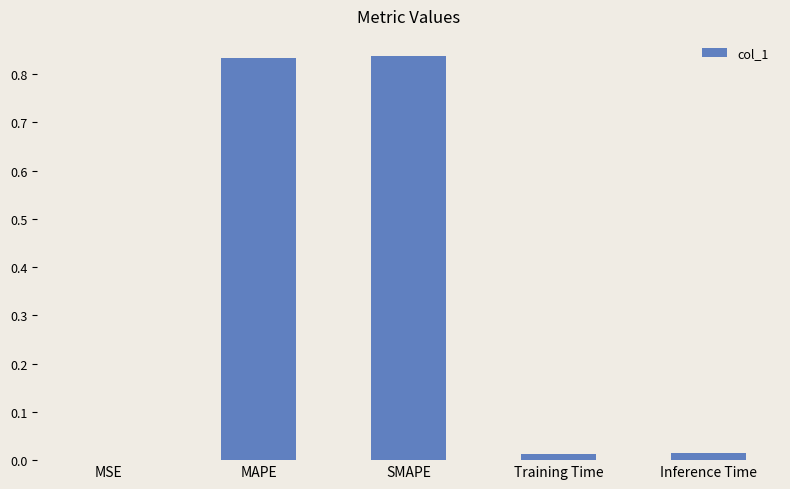

Does the chart contain stacked bars?

No